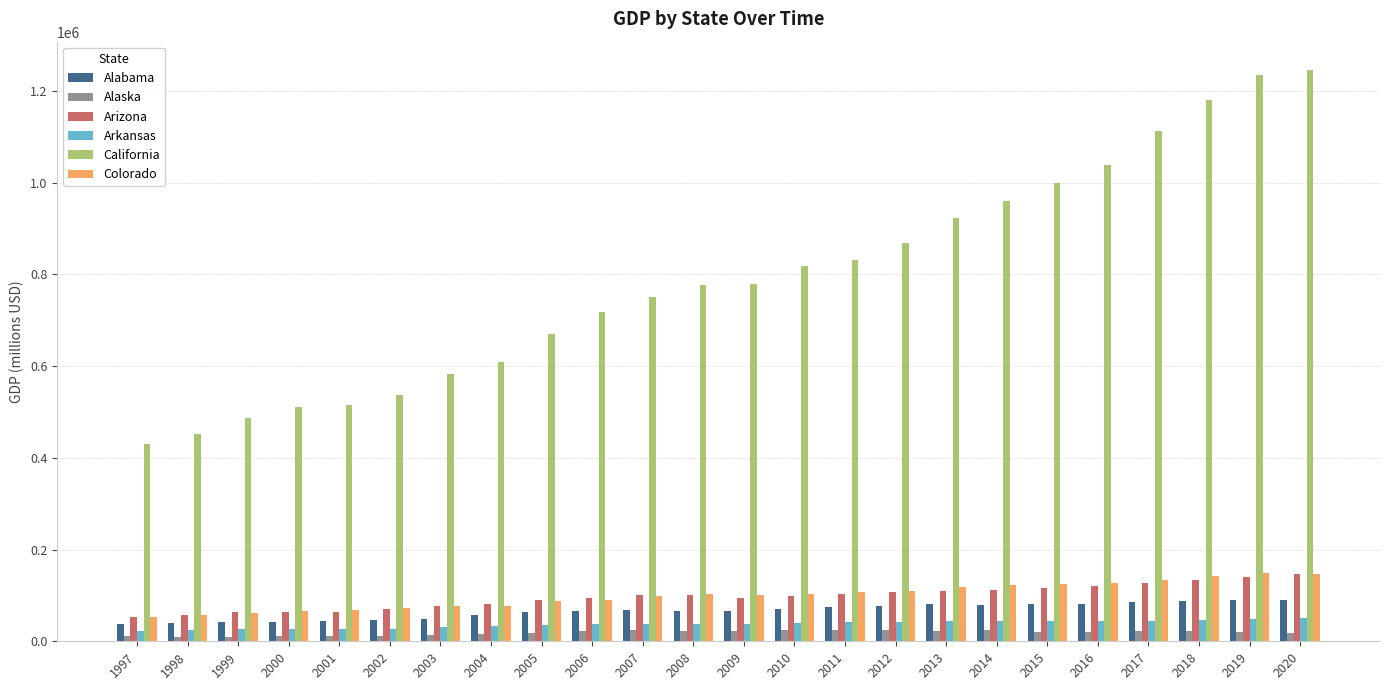

Which series has the largest range (max minus min)?

California